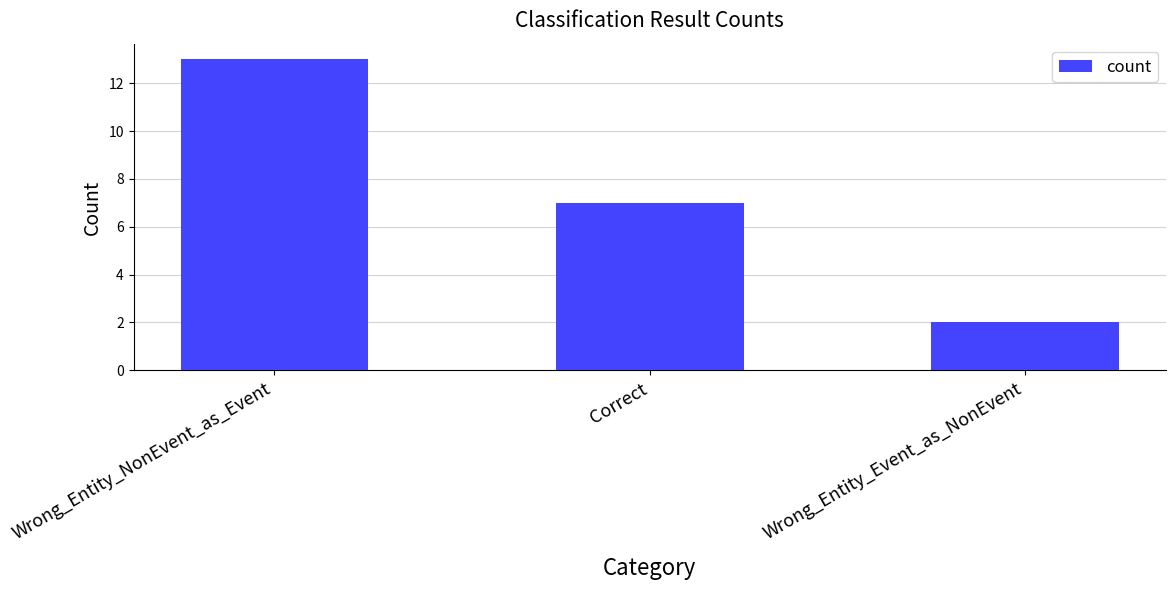

Are the bars grouped side by side (vs. stacked)?

No